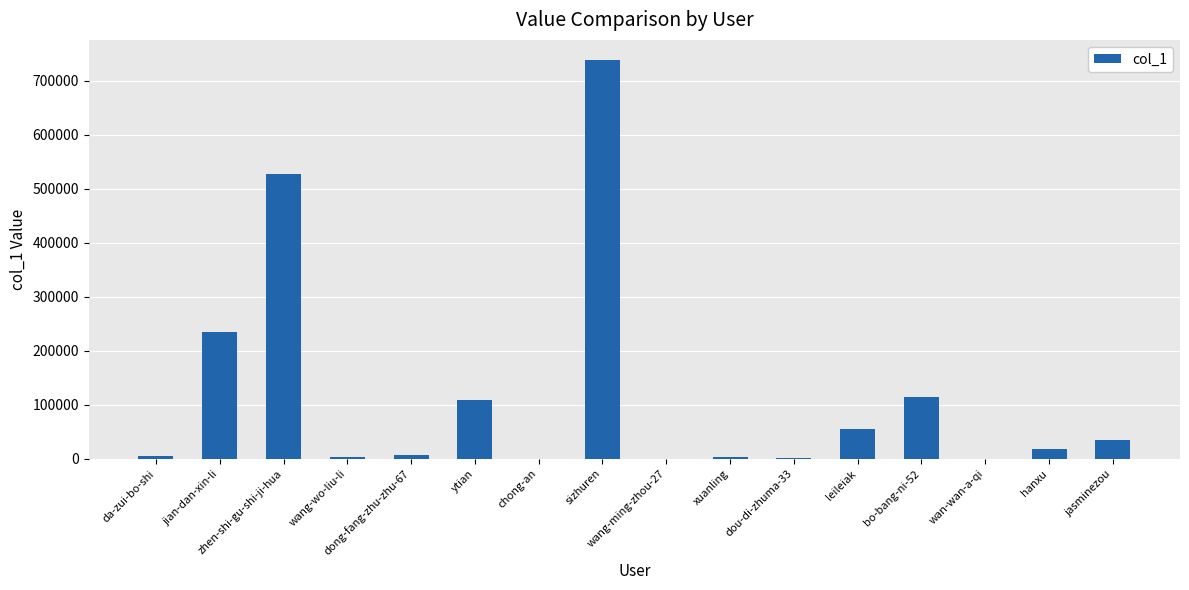

What is the average value?

115600